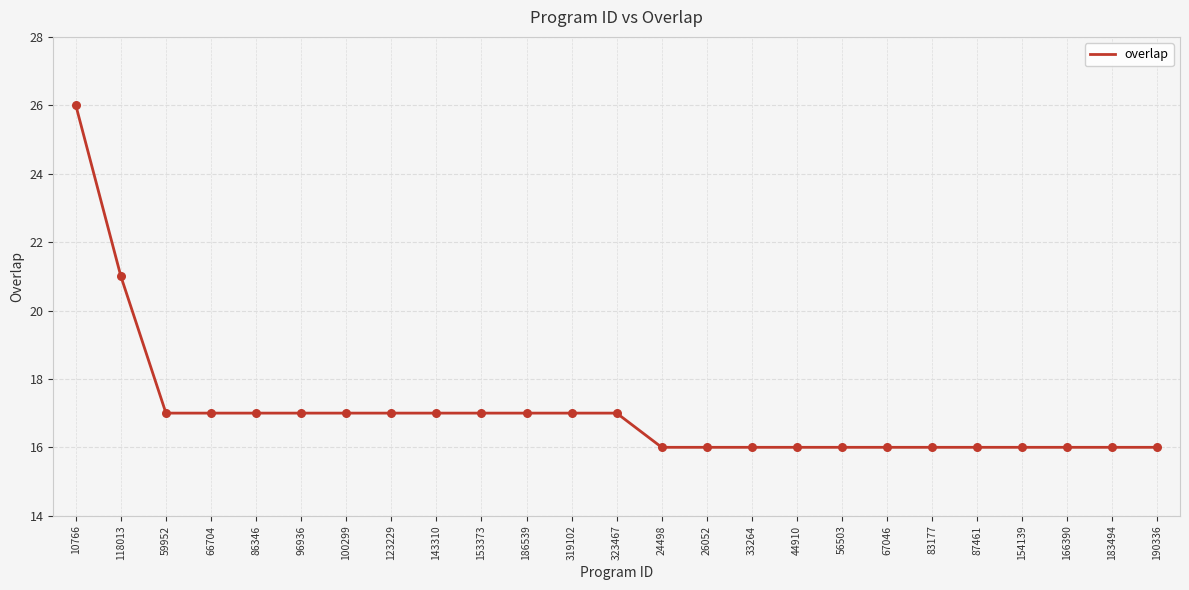

What is the change in value from 59952 to 83177?

-1